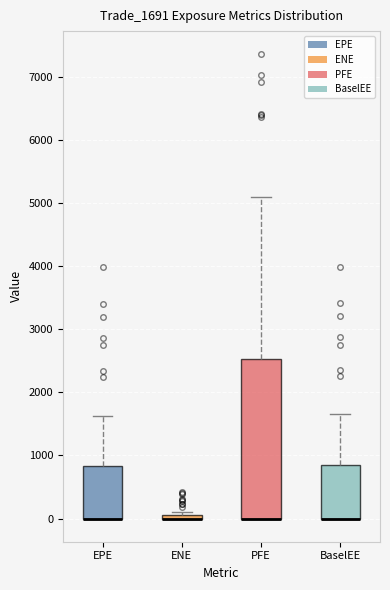

Comparing the boxes themselves (not the whiskers), which one is the tallest?

PFE